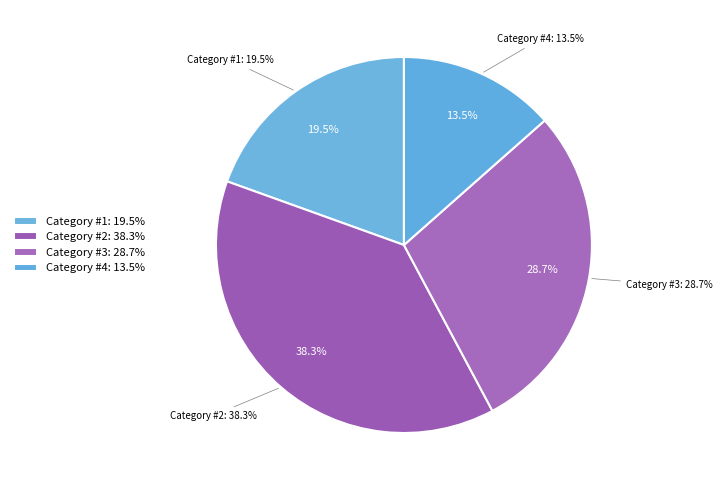

To the nearest percent, what is the average slice percentage?

25%